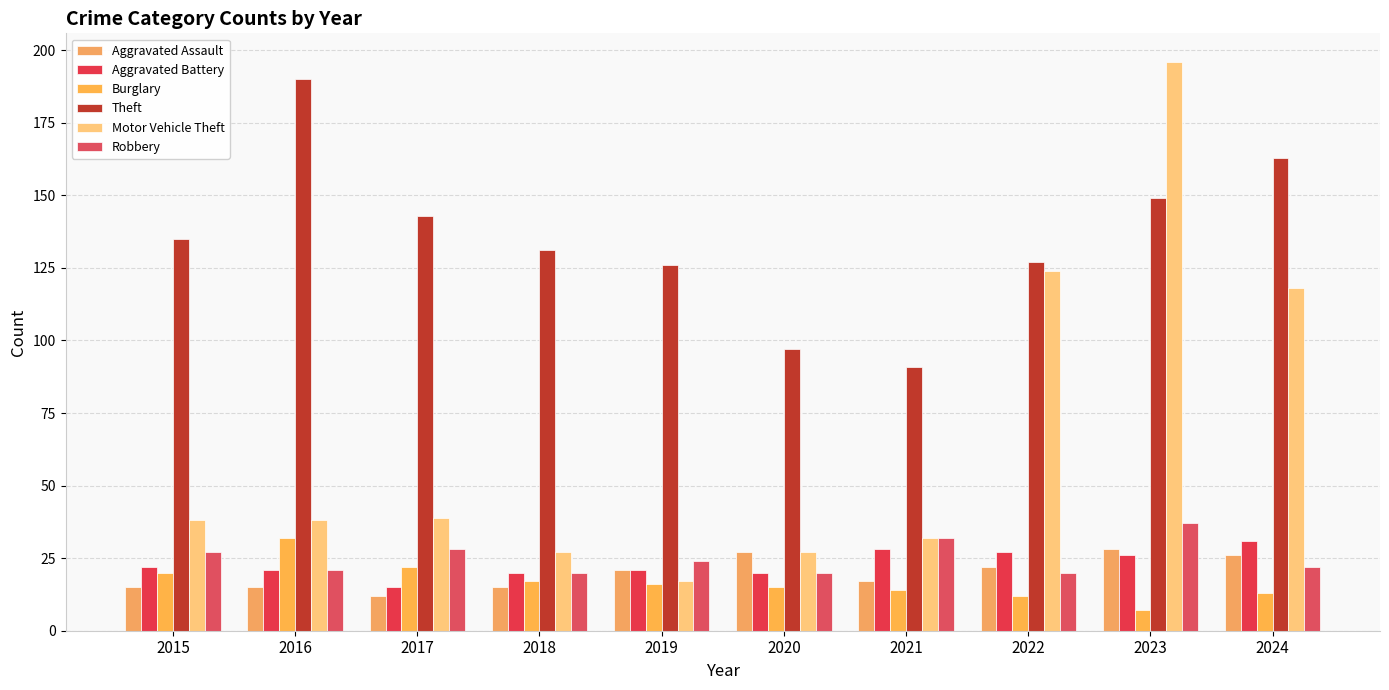

True or false: Theft has a value of 131 at 2018.

True